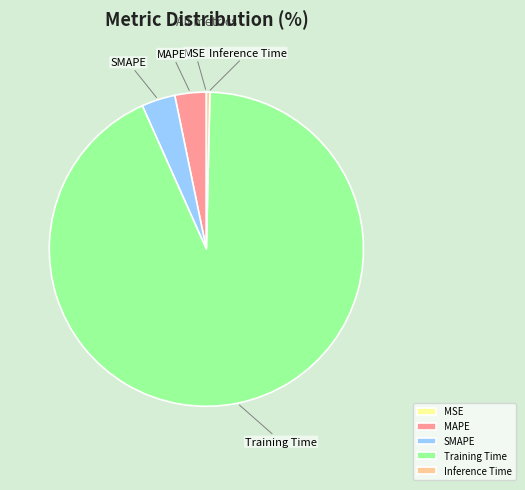

Is the sum of Inference Time and Training Time greater than half?

Yes